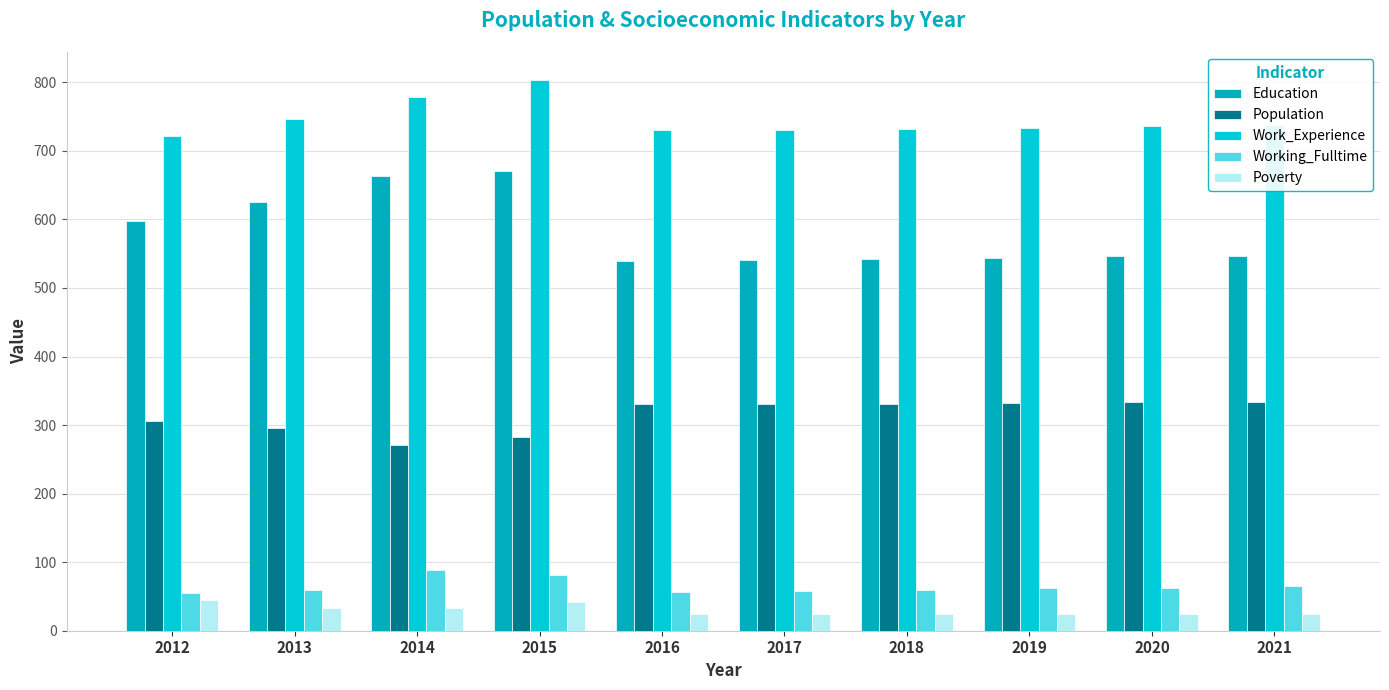

What value does the Population series have at 2018, to the nearest 5?

330